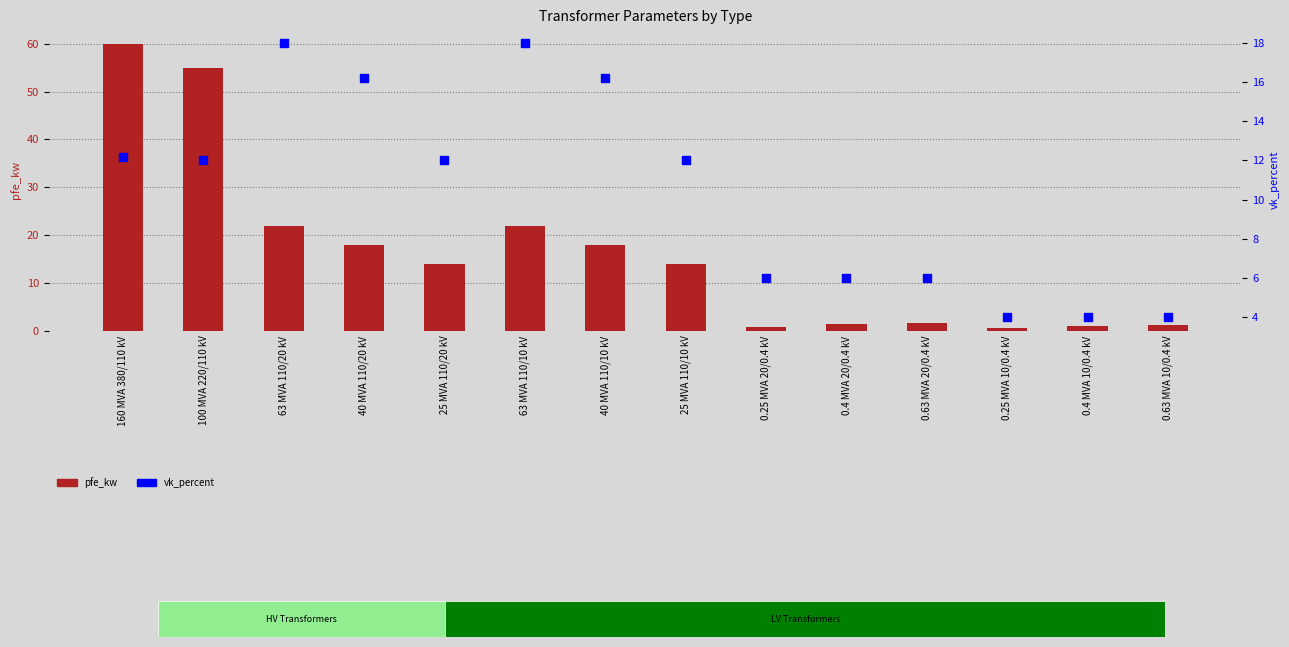

At which category is the sum across all series the highest?

160 MVA 380/110 kV